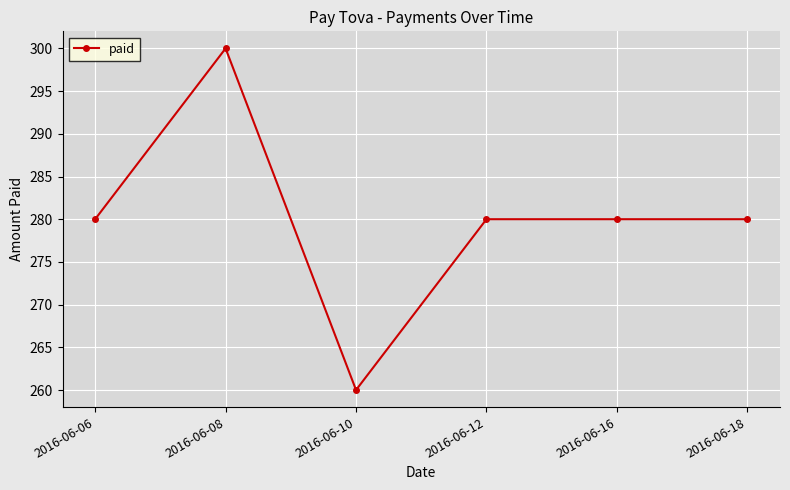

What is the sum of all values?

1680